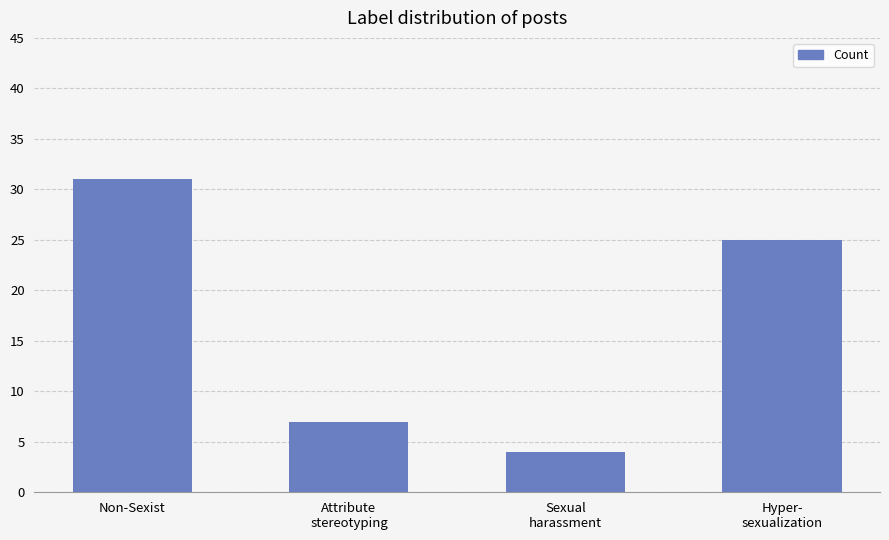

What is the label of the 1st bar from the right?

Hyper-
sexualization